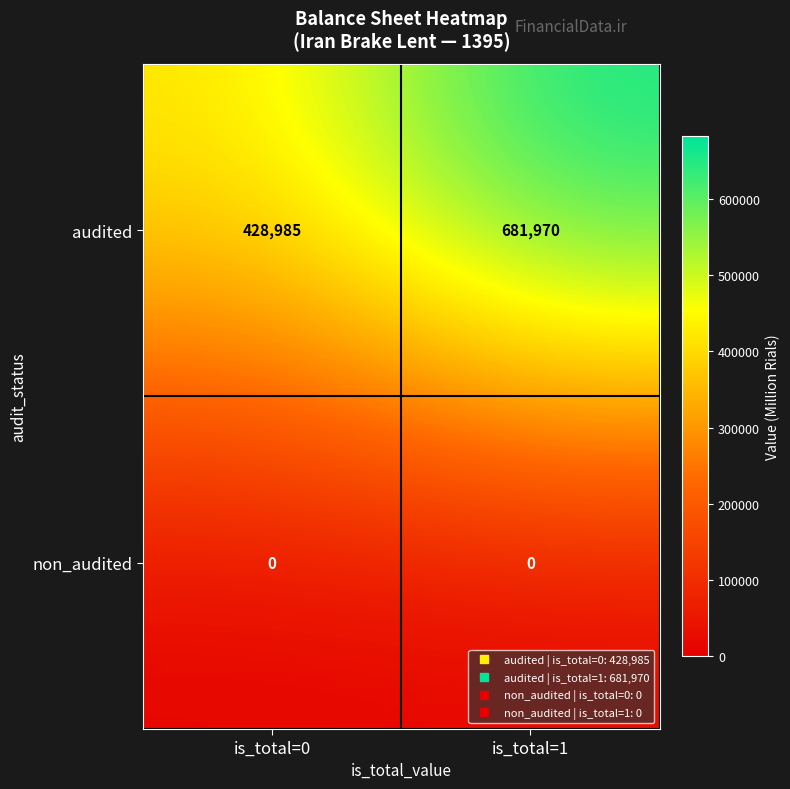

Which series has the largest range (max minus min)?

audited